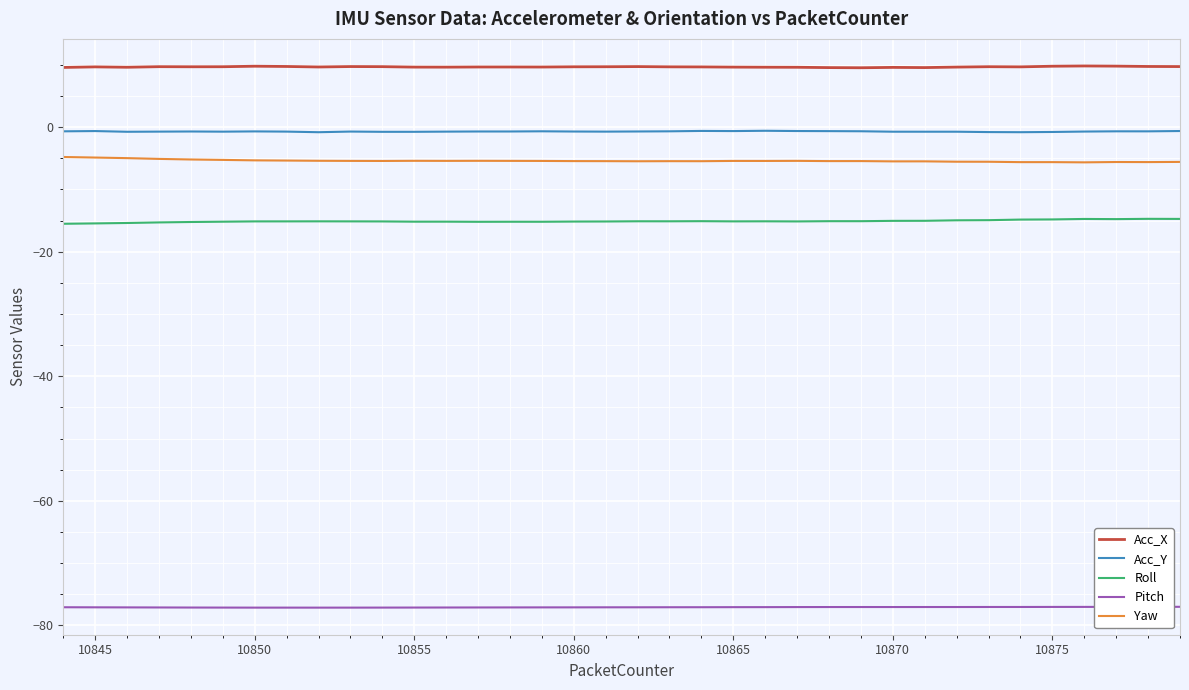

What are all the series names shown in the legend?

Acc_X, Acc_Y, Roll, Pitch, Yaw